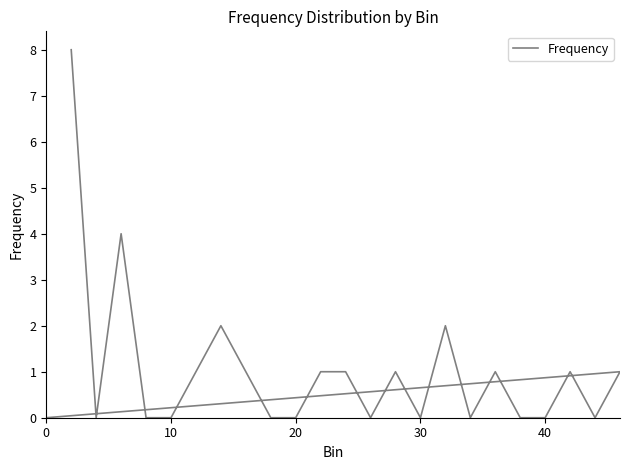

What is the value of the 14th point from the left?

1